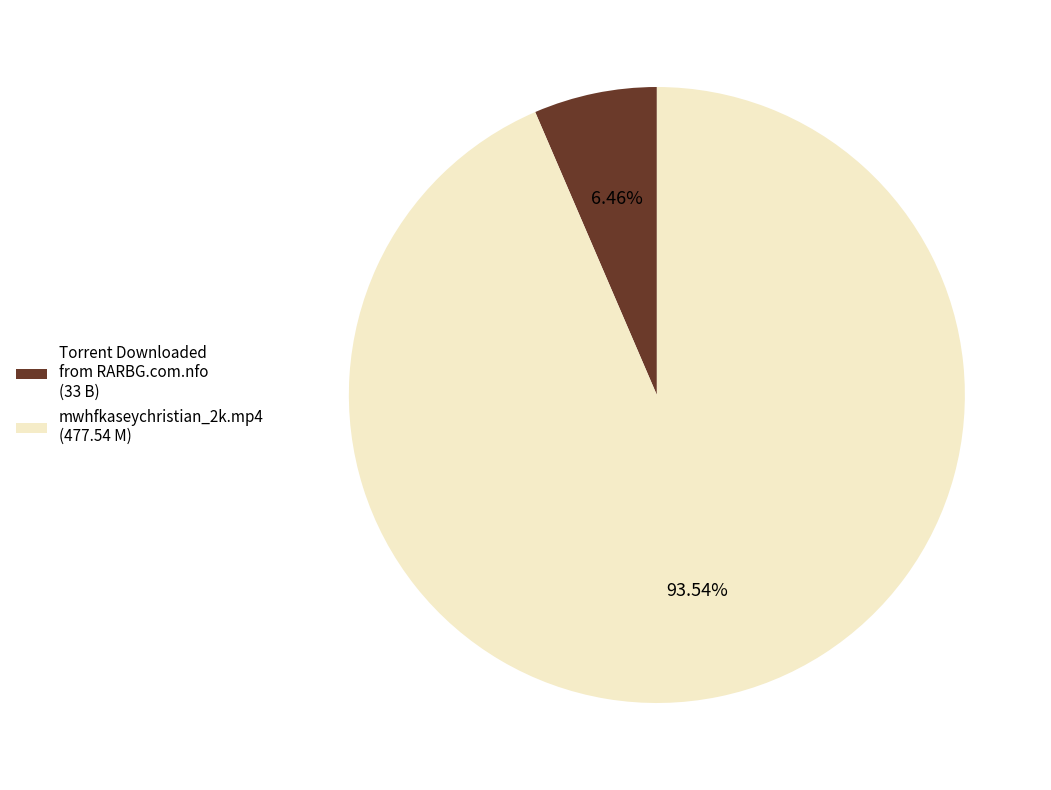

To the nearest percent, what is the difference between the mwhfkaseychristian_2k.mp4 and Torrent Downloaded from RARBG.com.nfo slice percentages?

87%